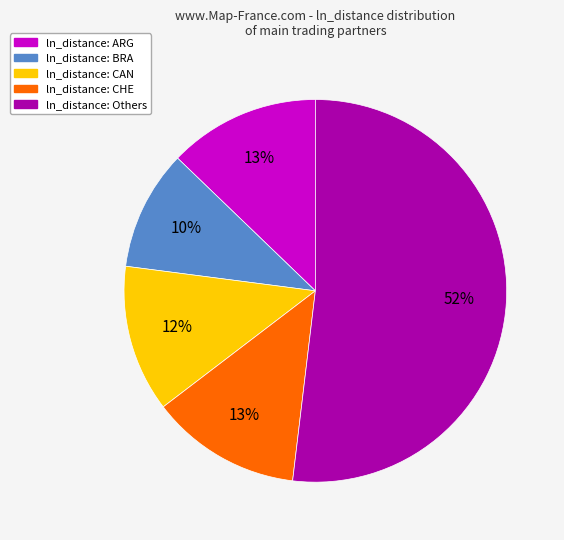

How many segments does this pie chart have?

5